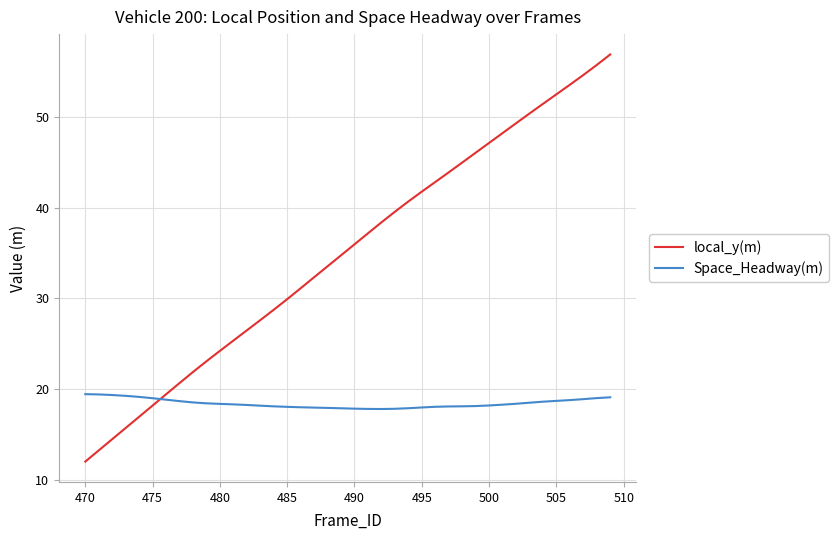

Which series ends up on top after the final intersection of Space_Headway(m) and local_y(m)?

local_y(m)